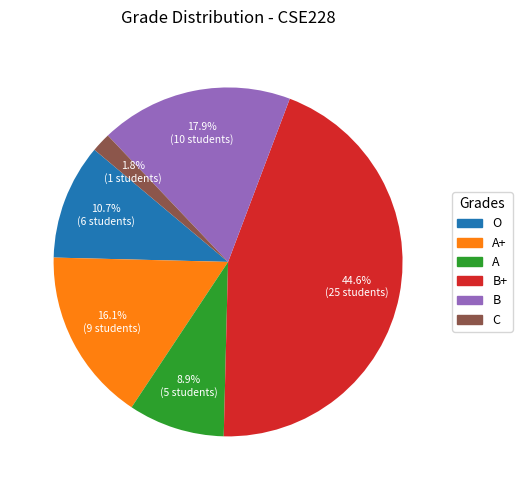

Is there a majority slice in this chart?

No